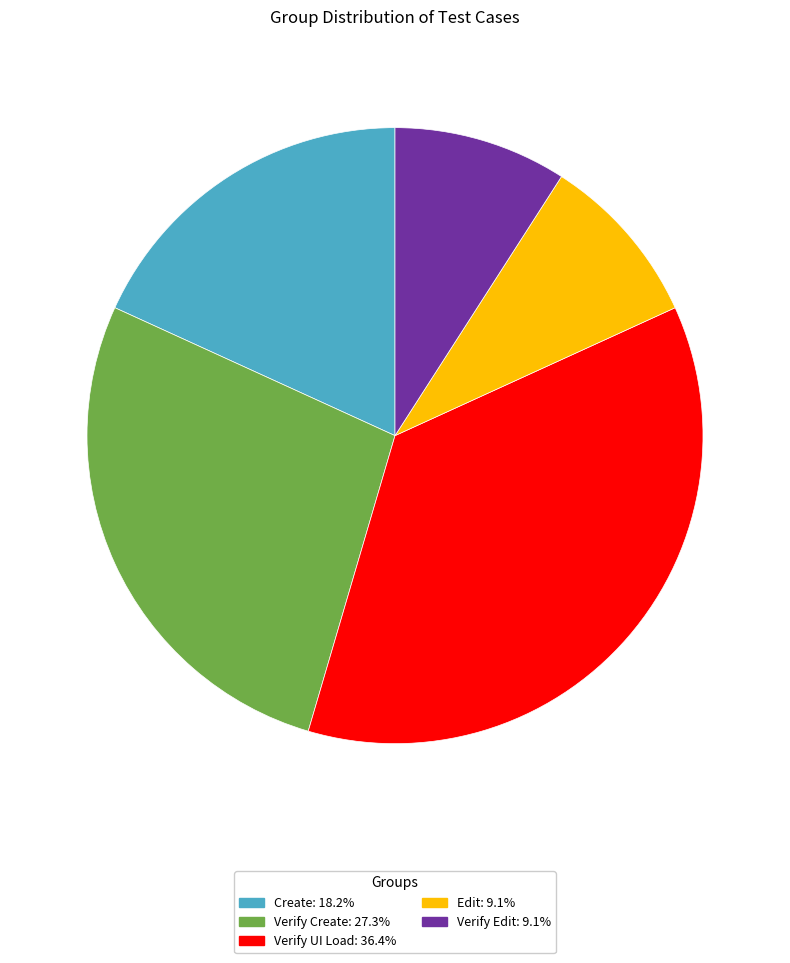

What is the ratio of the value at Verify UI Load to the value at Verify Create?

1.3